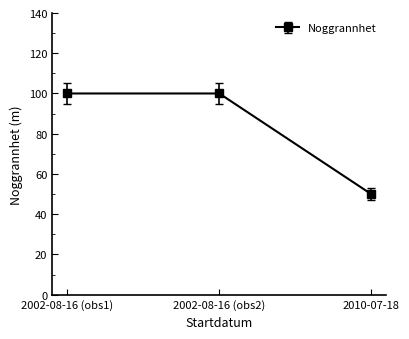

Which label corresponds to the smallest value in the chart?

2010-07-18